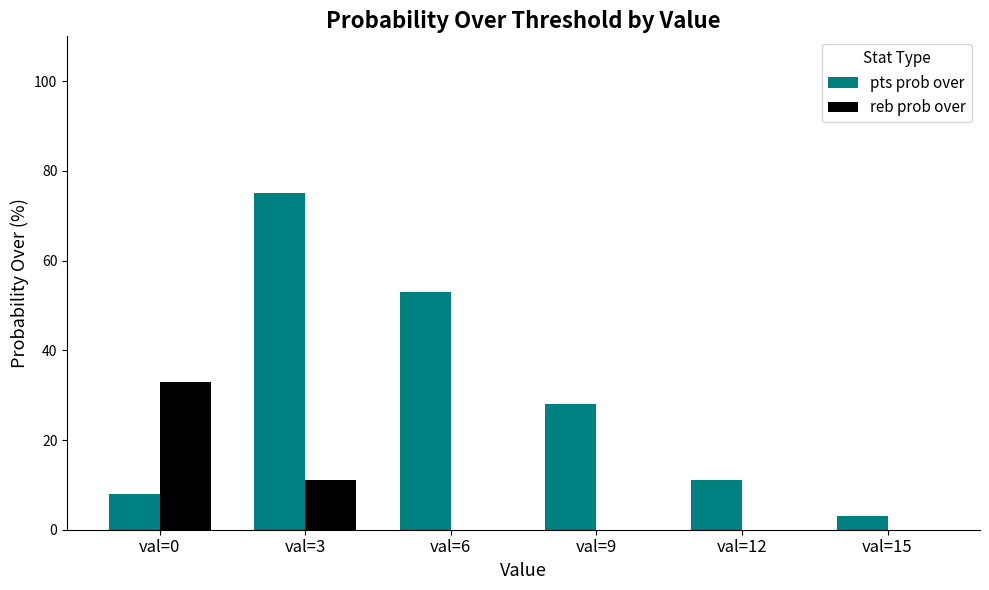

Is it true that reb prob over equals 33 at val=0?

True